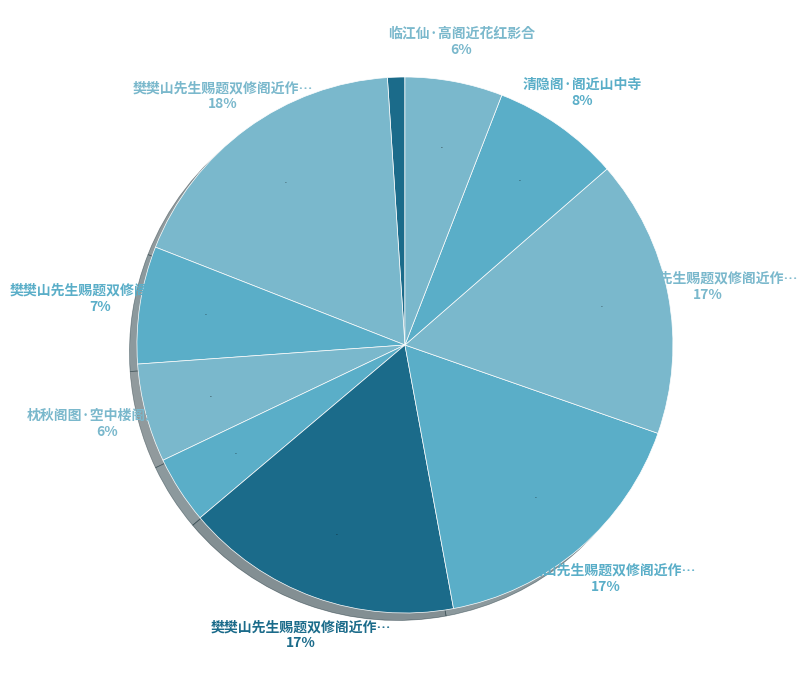

Rank the categories by value from highest to lowest.

樊樊山先生赐题双修阁近作诗片七律一首谨次元韵赋谢（三首）, 樊樊山先生赐题双修阁近作诗片七律一首谨次元韵赋谢（三首） 其三, 樊樊山先生赐题双修阁近作诗片七律一首谨次元韵赋谢（三首） 其二, 樊樊山先生赐题双修阁近作诗片七律一首谨次元韵赋谢（三首） 其一, 清隐阁·阁近山中寺, 樊樊山先生赐题双修阁近作诗片七律, 枕秋阁图·空中楼阁近高寒, 临江仙·高阁近花红影合, 临胜阁·近郭溪流一衣带, 郊墅杂赋·虚阁近鸣湍